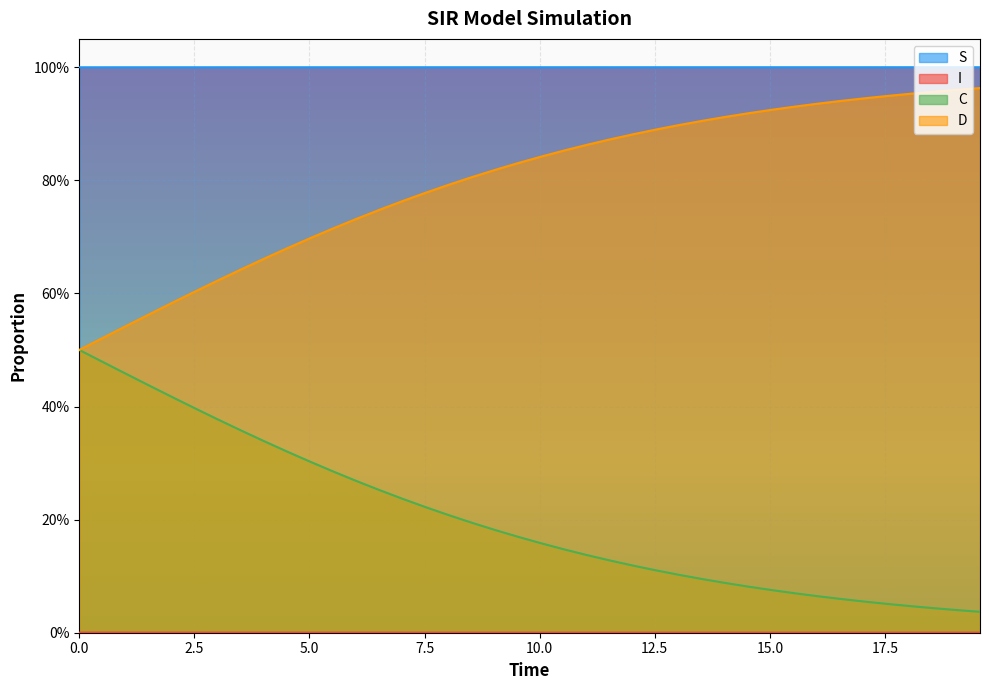

Does the chart display data point markers on the line(s)?

No